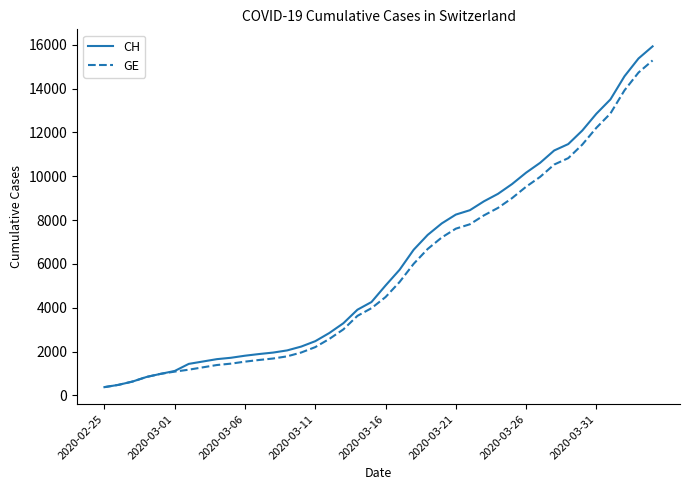

What is the sum of all GE values?

225656